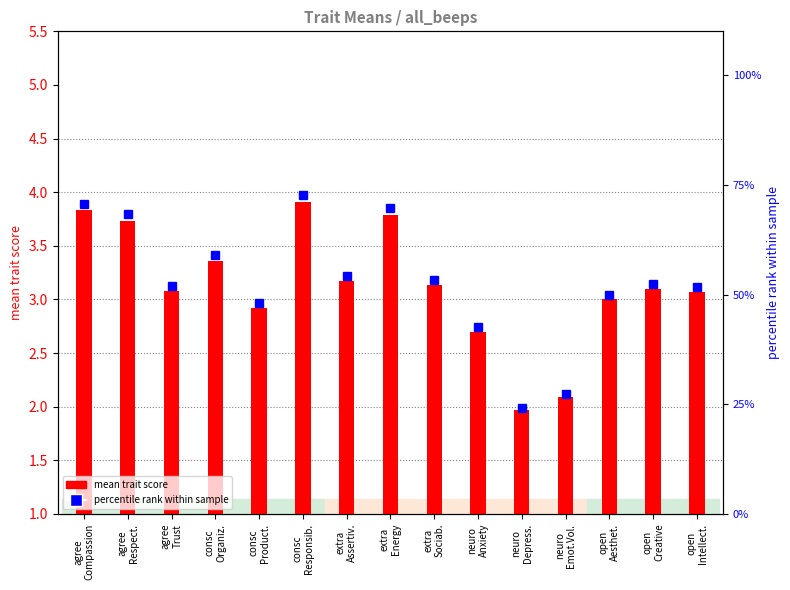

The chart shows a value of 3.8 at extra
Energy. True or false?

True